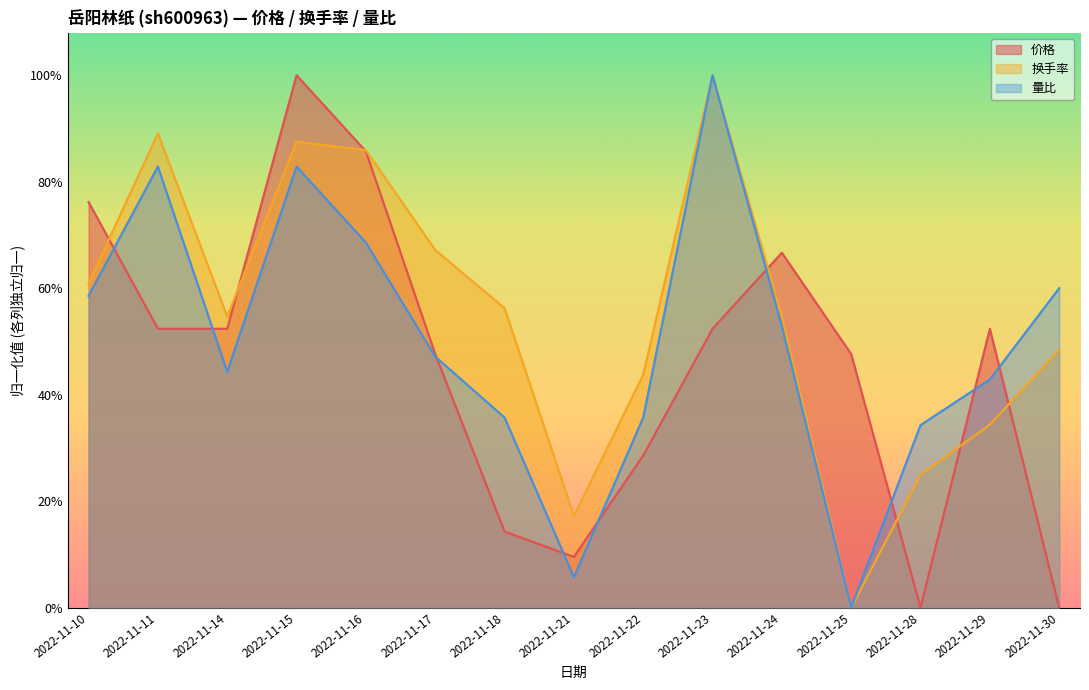

How many lines are shown in the chart?

3